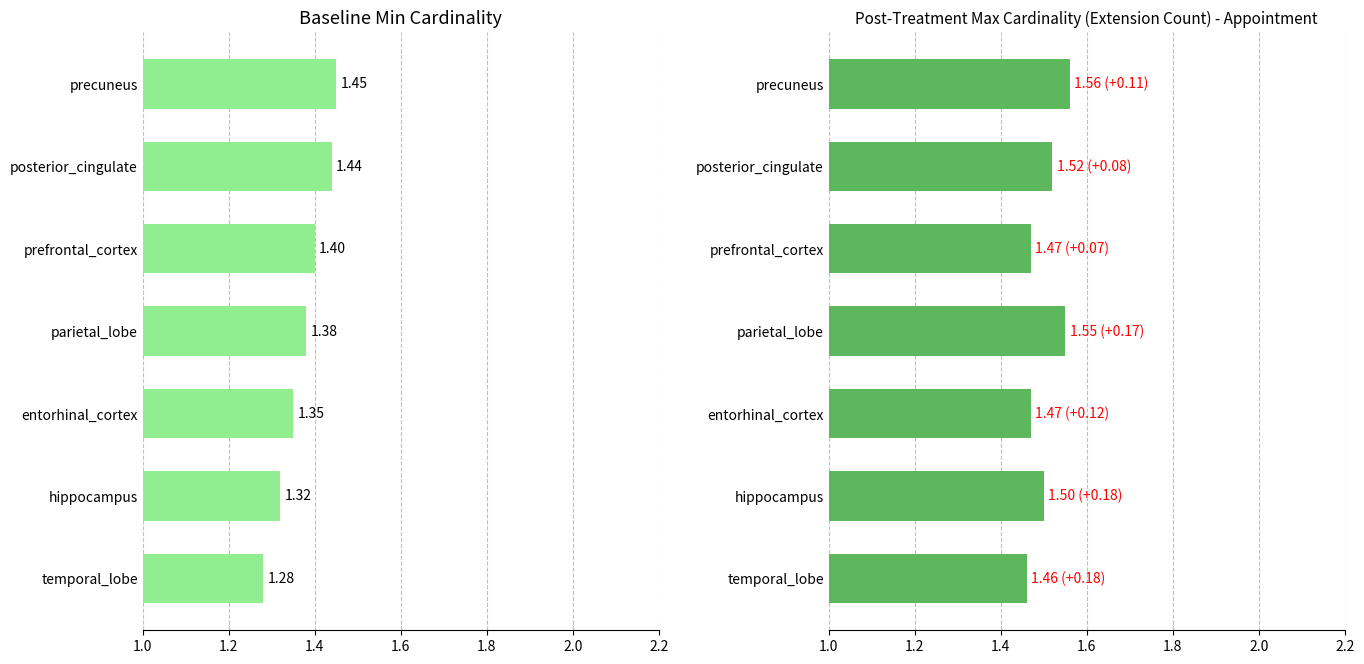

How many bars are there in total?

14